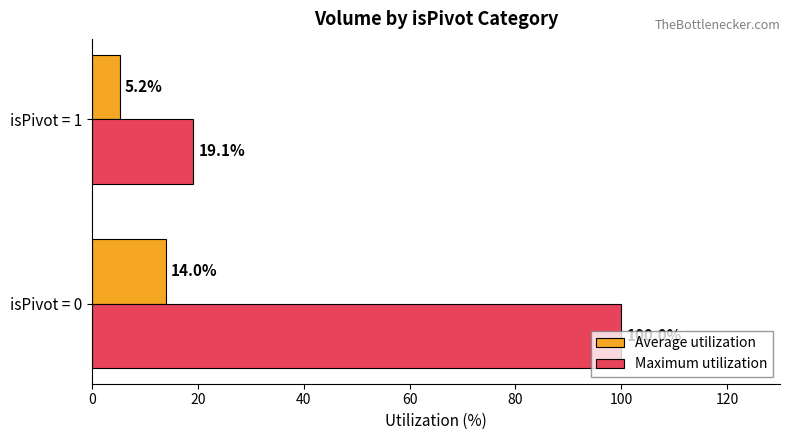

What are all the series names shown in the legend?

Average utilization, Maximum utilization